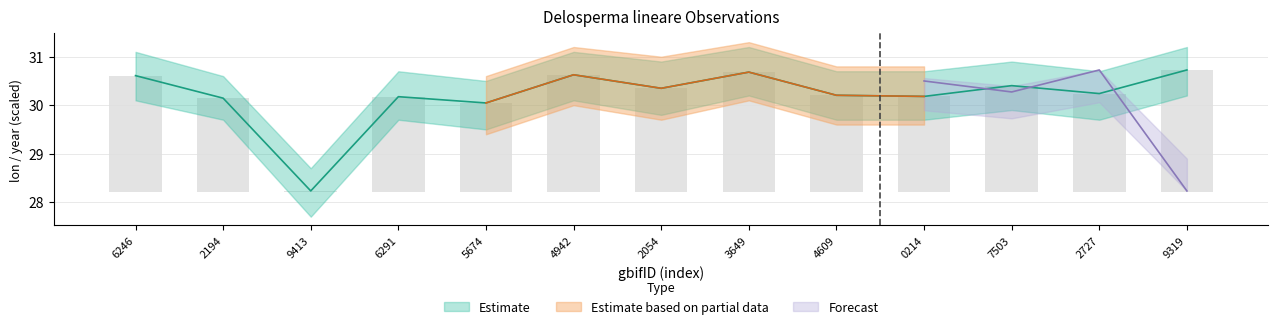

What is the value of the 5th bar from the left?

30.0